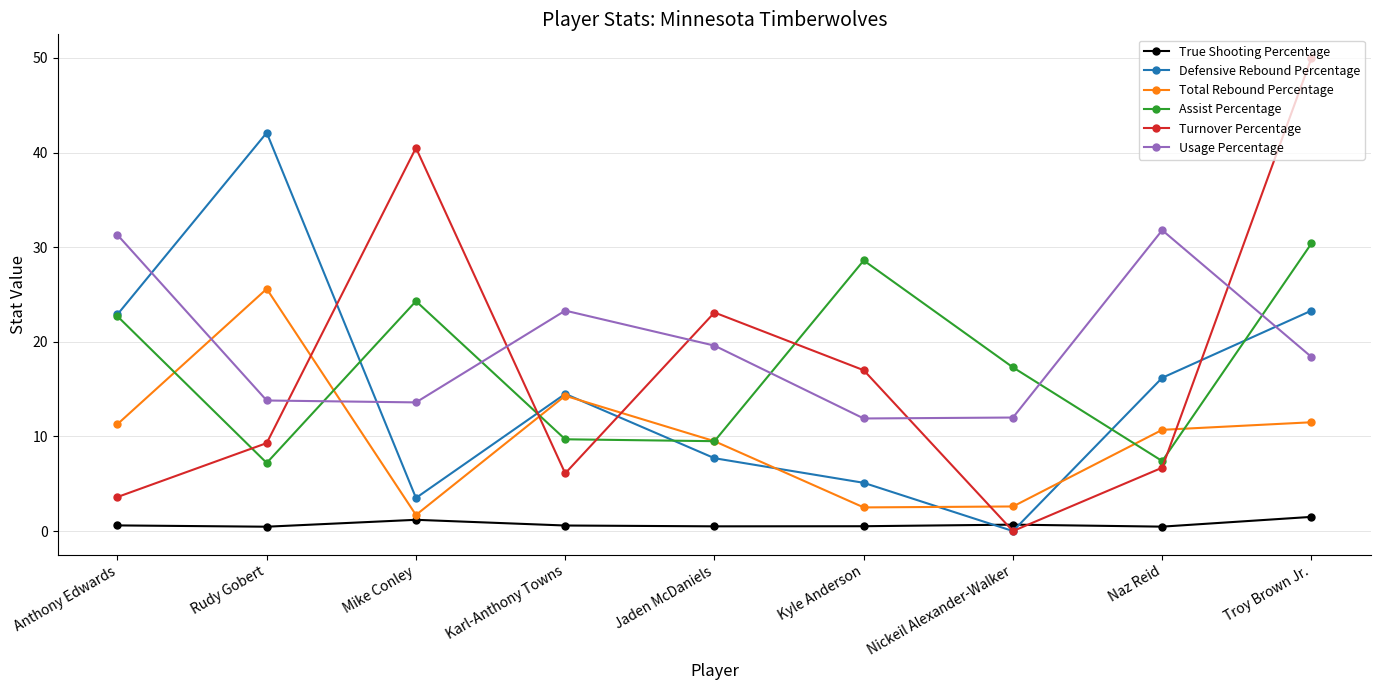

Which series has the largest total across all categories?

Usage Percentage